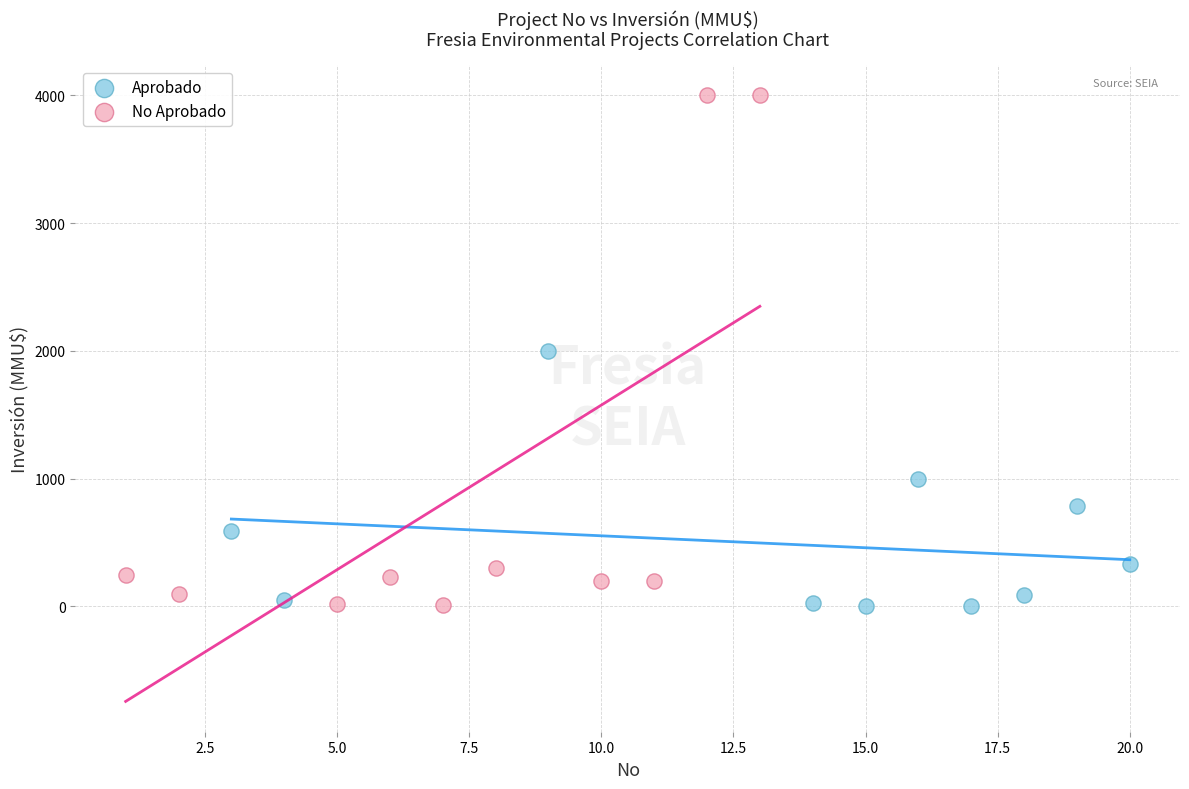

Which series has the widest spread of Y values?

No Aprobado